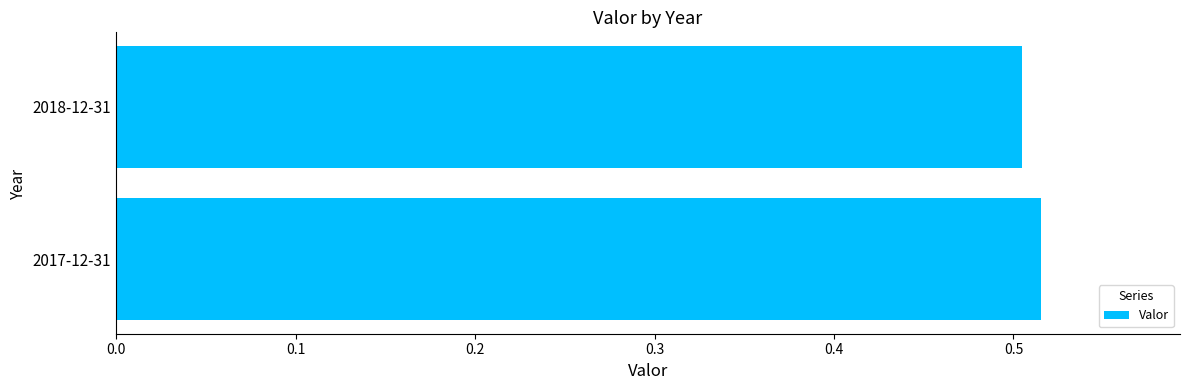

The chart shows a value of 0.8 at 2018-12-31. True or false?

False